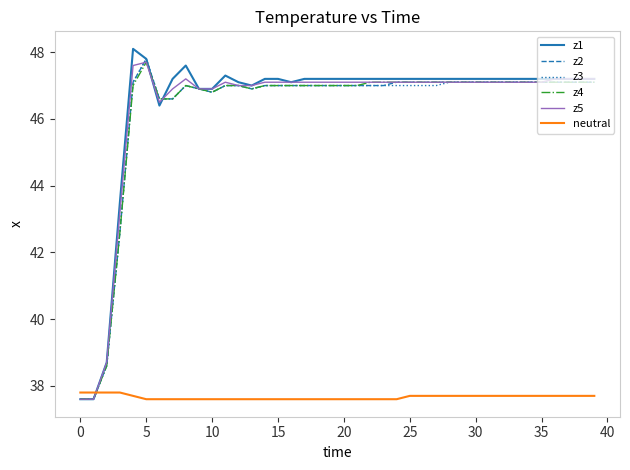

Count the number of data series in this chart.

6